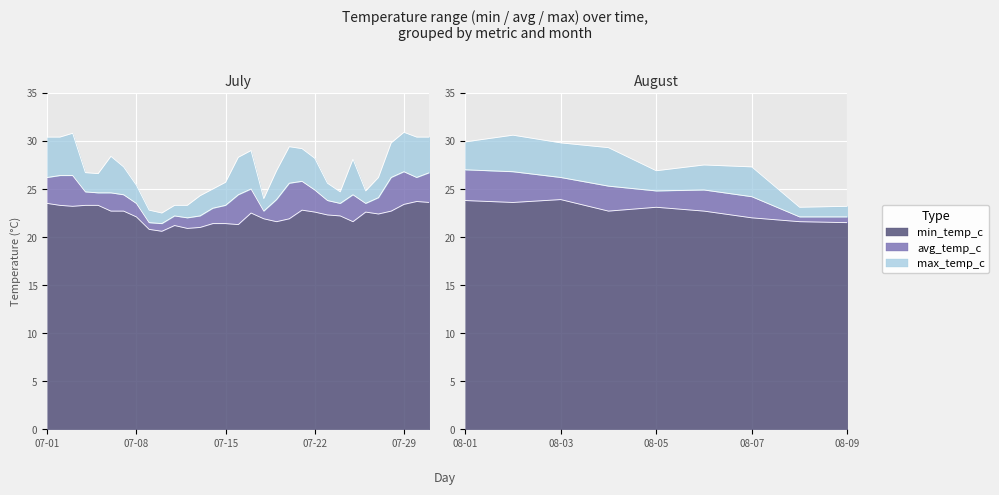

Where does the max_temp_c series first go above 27?

2022-07-01